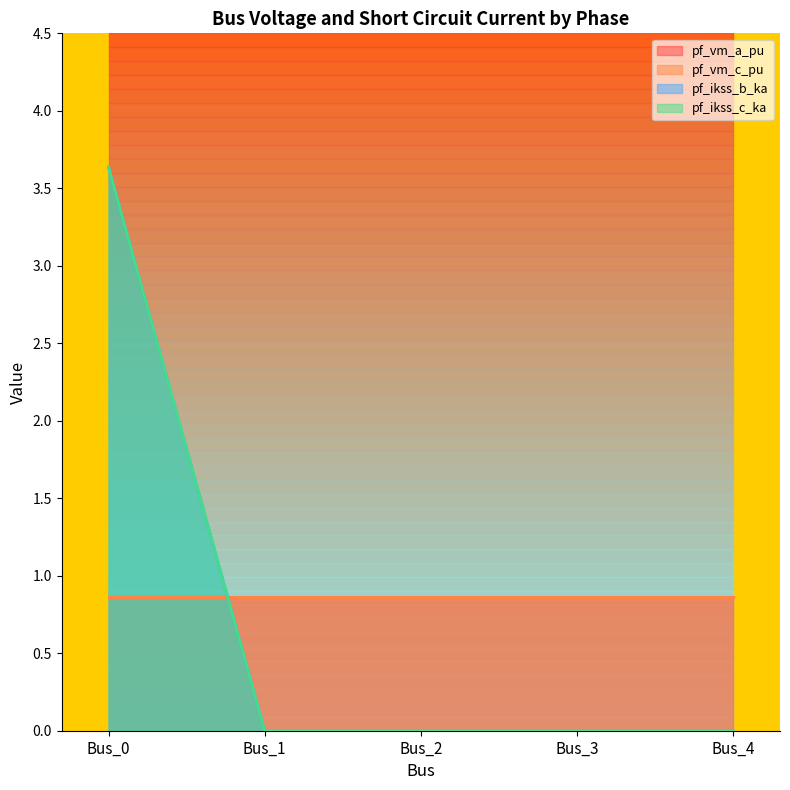

At which label is pf_ikss_b_ka closest to 1?

Bus_1